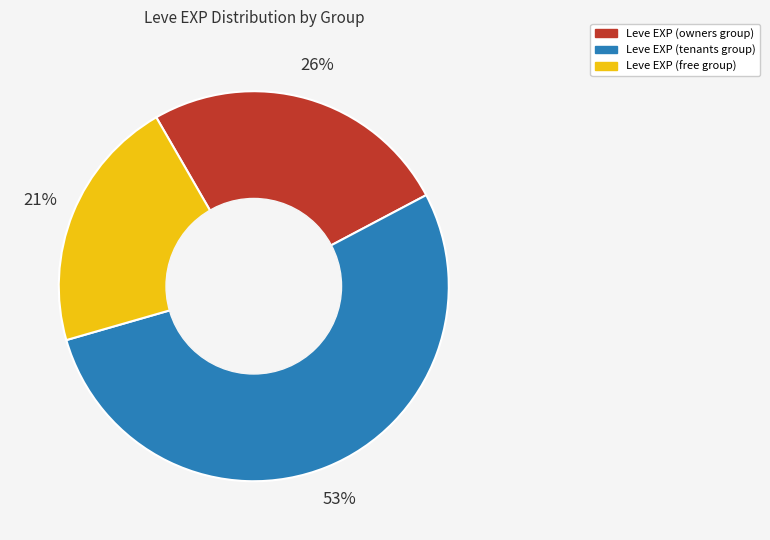

Is there a majority slice in this chart?

Yes